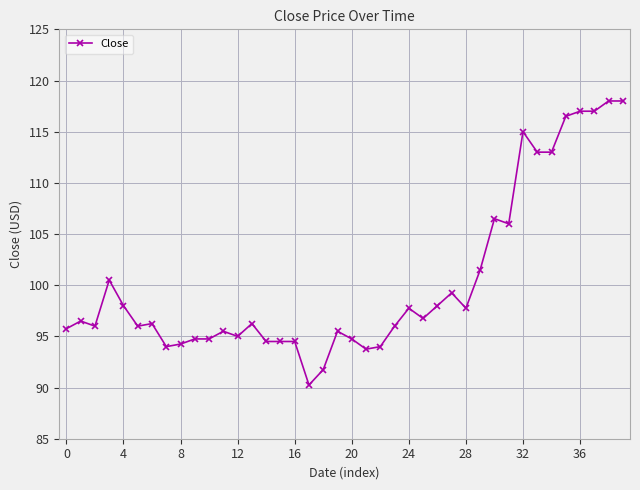

True or false: the data has more than 0 interior local peaks.

True